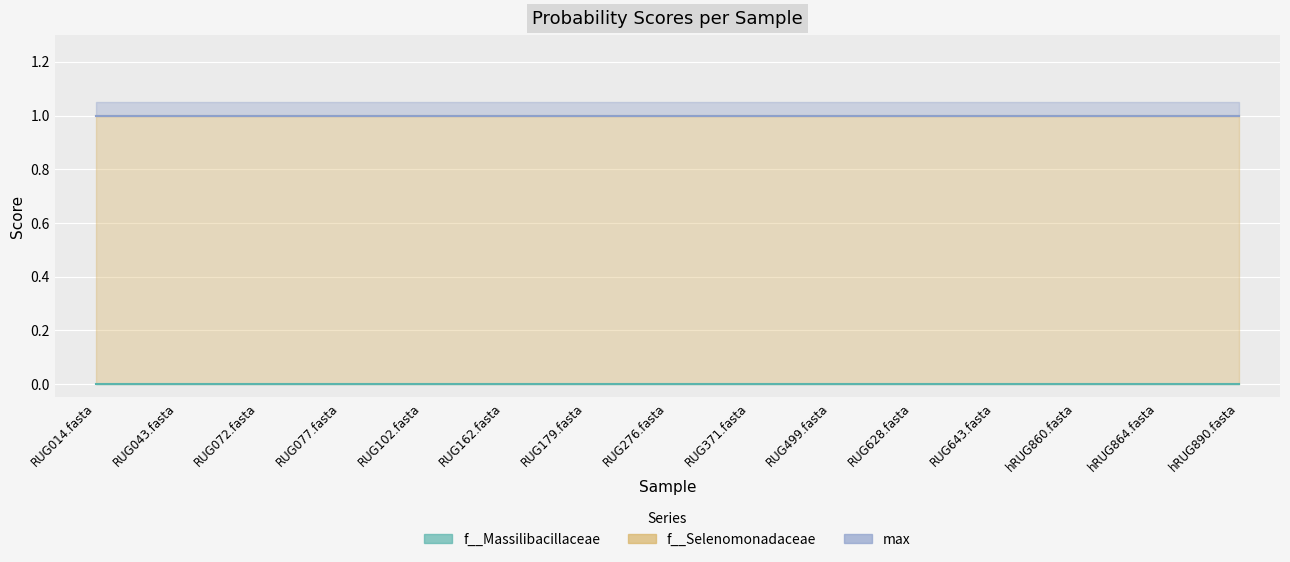

True or false: max and f__Selenomonadaceae cross at least once.

False